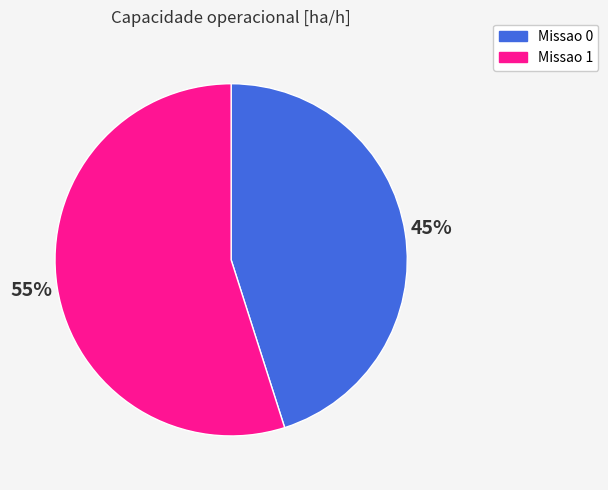

Which category has the smallest portion of the pie?

Missao 0